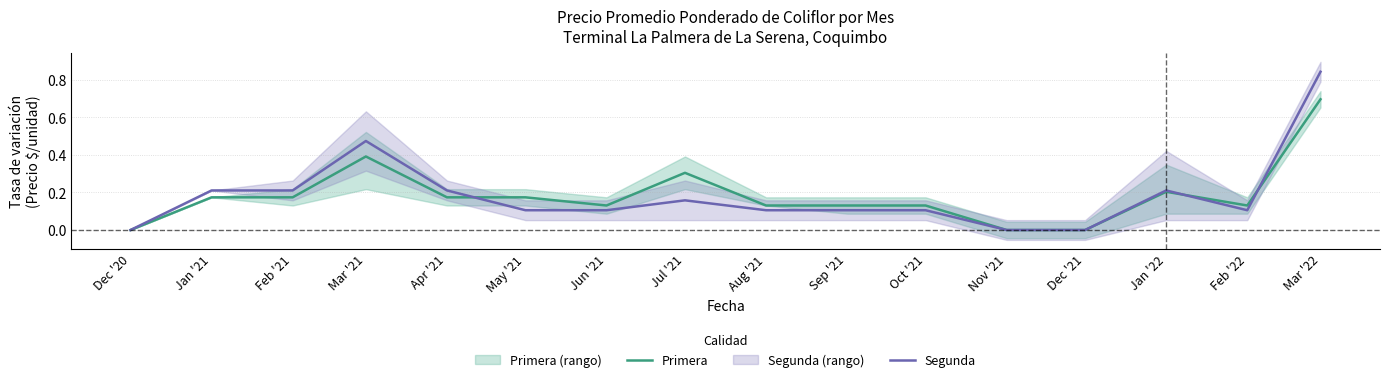

Read the Segunda value at Feb '22.

0.1